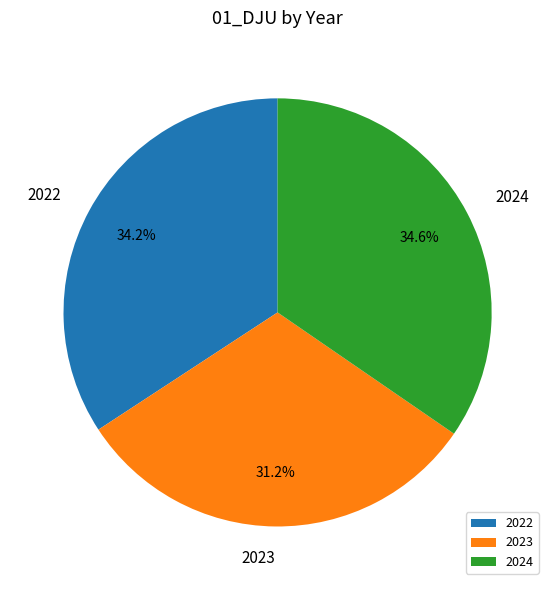

Count the number of slices in the pie.

3